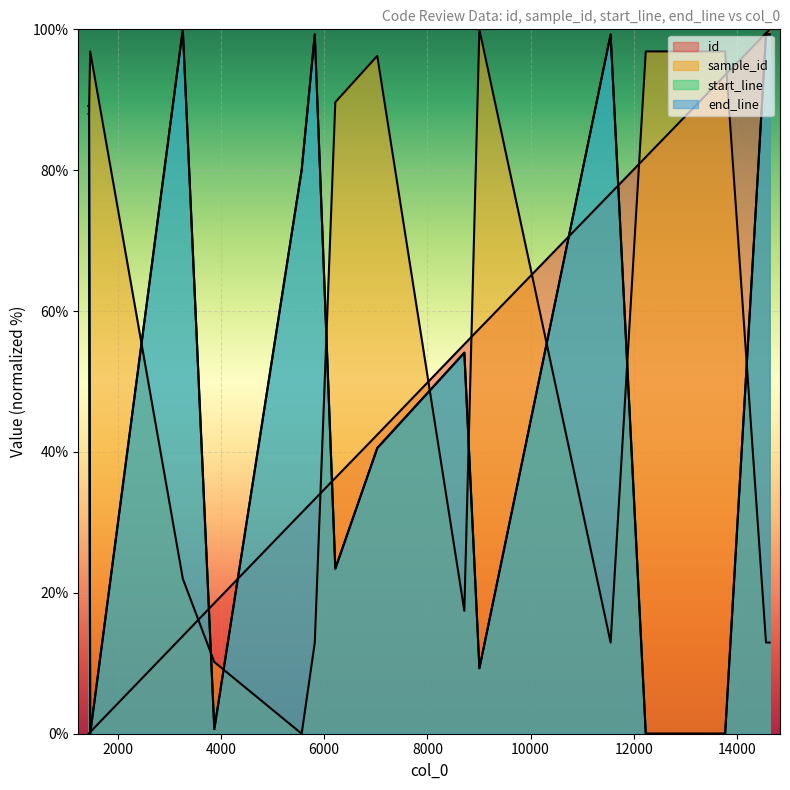

Is it true that start_line equals 57.9 at 11551?

False